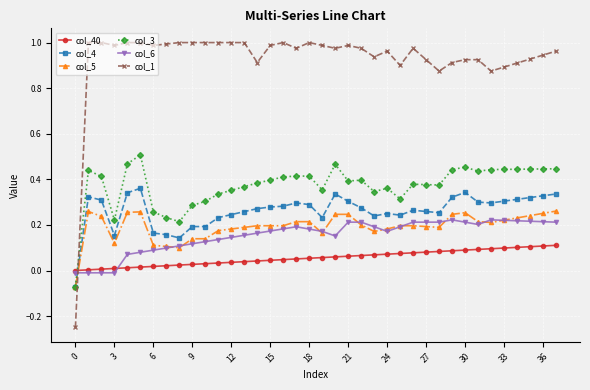

Which series has the largest range (max minus min)?

col_1